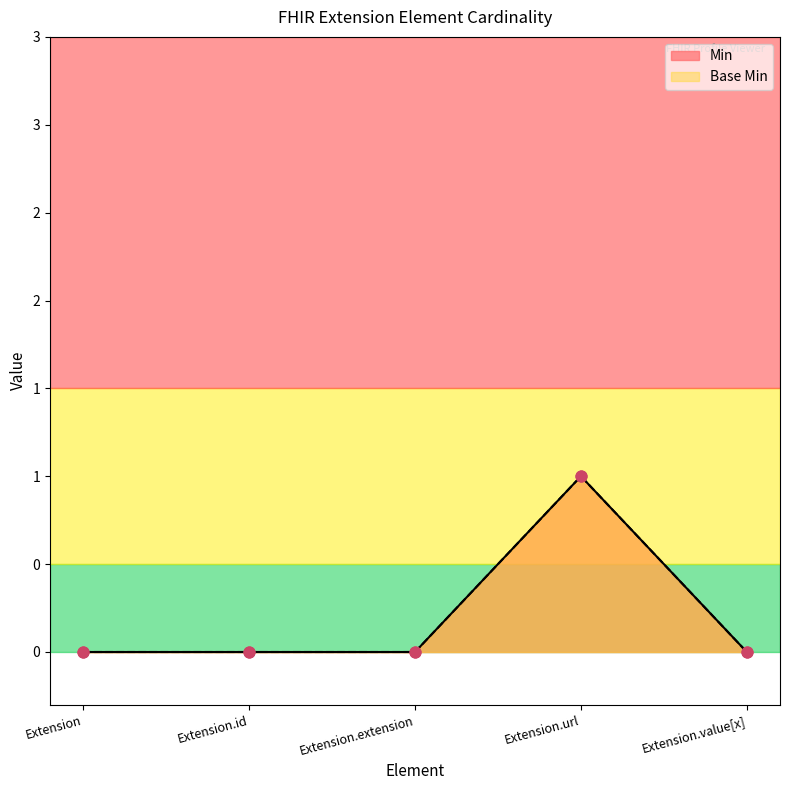

Which series contains the highest Y value?

Min